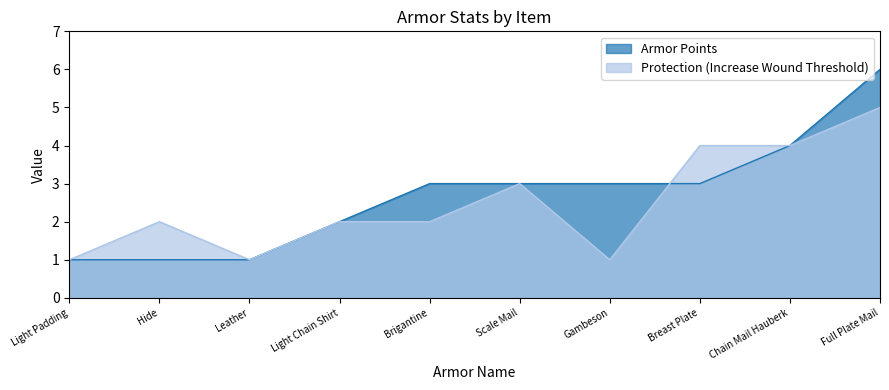

At which category does the chart reach its peak across all series?

Full Plate Mail